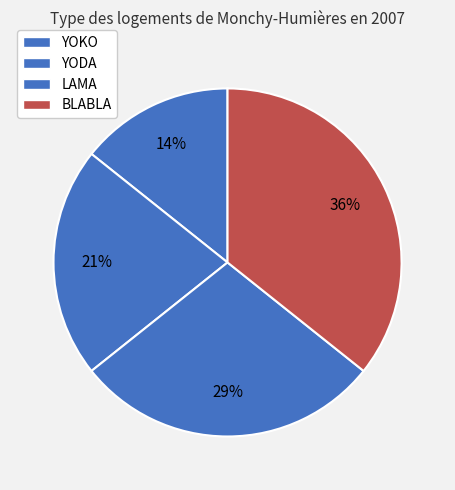

Count the number of slices in the pie.

4